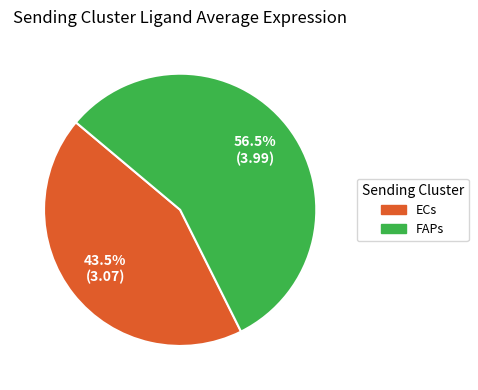

Does ECs represent more than half of the total?

No